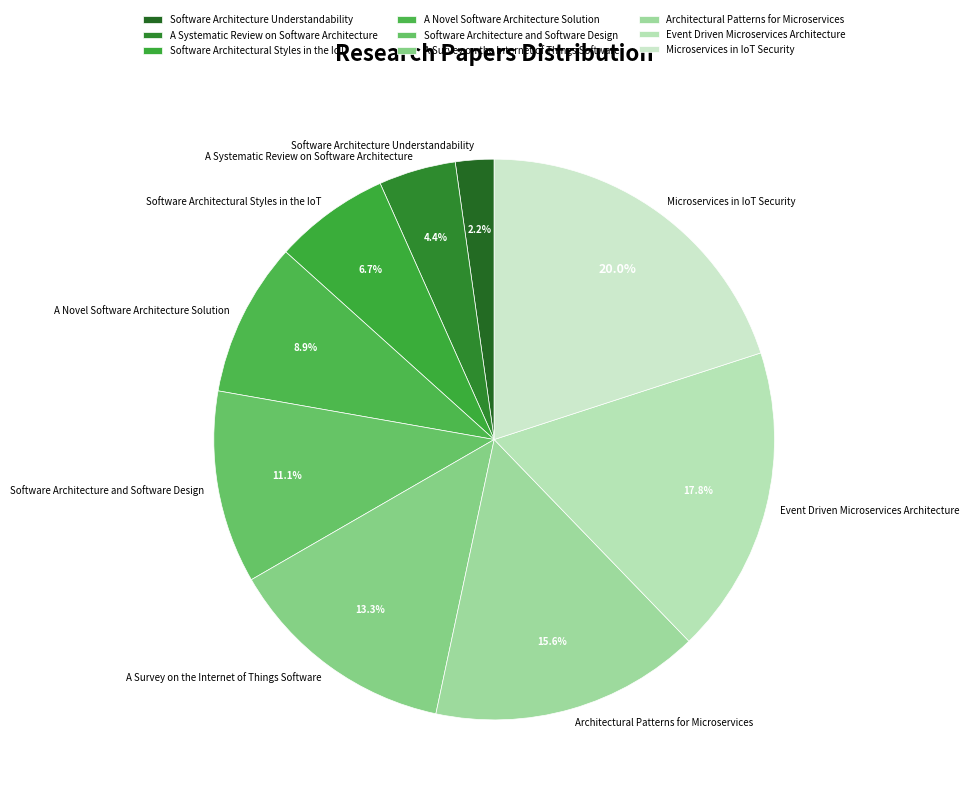

To the nearest percent, what is the combined percentage of Microservices in IoT Security and Software Architecture Understandability?

22%